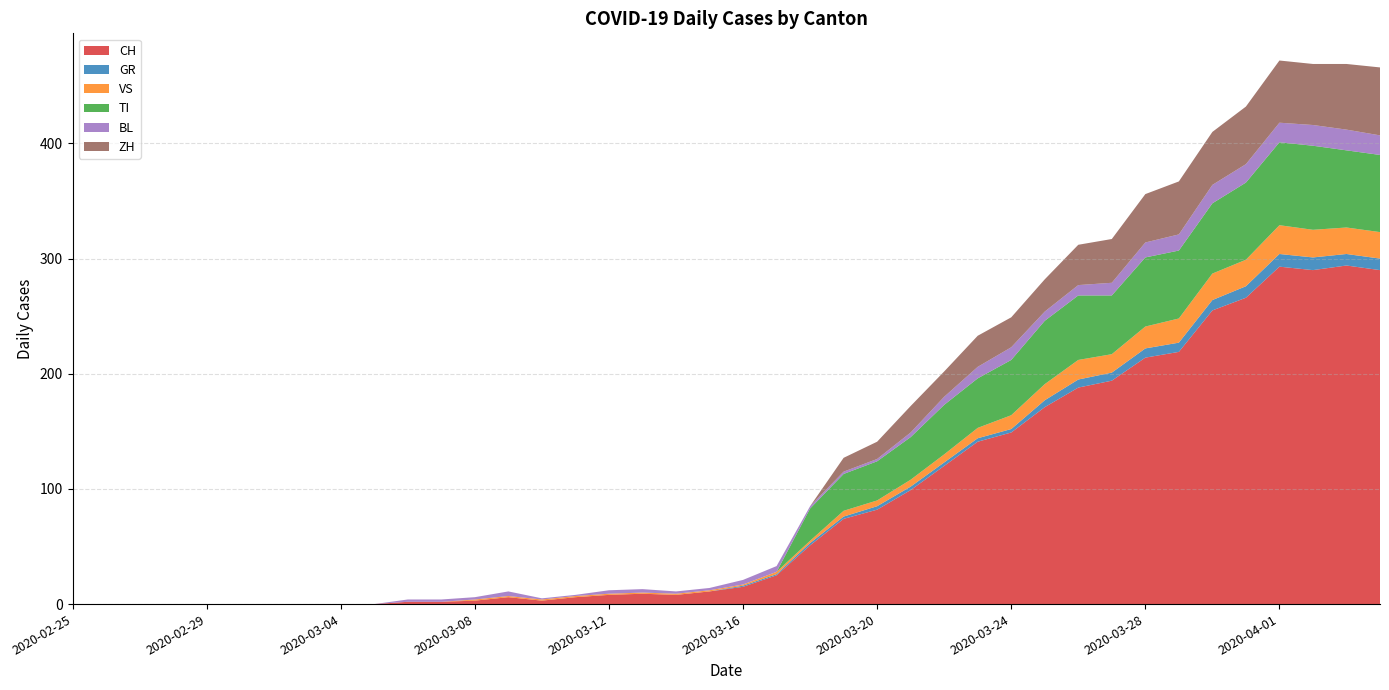

Reading left to right, list all the values displayed in this chart.

CH: 2020-02-25=0	2020-02-26=0	2020-02-27=0	2020-02-28=0	2020-02-29=0	2020-03-01=0	2020-03-02=0	2020-03-03=0	2020-03-04=0	2020-03-05=0	2020-03-06=2	2020-03-07=2	2020-03-08=3	2020-03-09=6	2020-03-10=3	2020-03-11=6	2020-03-12=8	2020-03-13=9	2020-03-14=8	2020-03-15=11	2020-03-16=15	2020-03-17=25	2020-03-18=51	2020-03-19=74	2020-03-20=82	2020-03-21=99	2020-03-22=120	2020-03-23=141	2020-03-24=149	2020-03-25=171	2020-03-26=188	2020-03-27=194	2020-03-28=214	2020-03-29=219	2020-03-30=255	2020-03-31=266	2020-04-01=293	2020-04-02=290	2020-04-03=294	2020-04-04=290
GR: 2020-02-25=0	2020-02-26=0	2020-02-27=0	2020-02-28=0	2020-02-29=0	2020-03-01=0	2020-03-02=0	2020-03-03=0	2020-03-04=0	2020-03-05=0	2020-03-06=0	2020-03-07=0	2020-03-08=0	2020-03-09=0	2020-03-10=0	2020-03-11=0	2020-03-12=0	2020-03-13=0	2020-03-14=0	2020-03-15=0	2020-03-16=1	2020-03-17=1	2020-03-18=2	2020-03-19=2	2020-03-20=3	2020-03-21=3	2020-03-22=3	2020-03-23=3	2020-03-24=3	2020-03-25=6	2020-03-26=7	2020-03-27=7	2020-03-28=8	2020-03-29=8	2020-03-30=9	2020-03-31=10	2020-04-01=11	2020-04-02=11	2020-04-03=10	2020-04-04=10
VS: 2020-02-25=0	2020-02-26=0	2020-02-27=0	2020-02-28=0	2020-02-29=0	2020-03-01=0	2020-03-02=0	2020-03-03=0	2020-03-04=0	2020-03-05=0	2020-03-06=0	2020-03-07=0	2020-03-08=1	2020-03-09=1	2020-03-10=1	2020-03-11=1	2020-03-12=1	2020-03-13=1	2020-03-14=1	2020-03-15=1	2020-03-16=1	2020-03-17=2	2020-03-18=2	2020-03-19=5	2020-03-20=5	2020-03-21=6	2020-03-22=7	2020-03-23=9	2020-03-24=12	2020-03-25=14	2020-03-26=17	2020-03-27=16	2020-03-28=19	2020-03-29=21	2020-03-30=23	2020-03-31=23	2020-04-01=25	2020-04-02=24	2020-04-03=23	2020-04-04=23
TI: 2020-02-25=0	2020-02-26=0	2020-02-27=0	2020-02-28=0	2020-02-29=0	2020-03-01=0	2020-03-02=0	2020-03-03=0	2020-03-04=0	2020-03-05=0	2020-03-06=0	2020-03-07=0	2020-03-08=0	2020-03-09=0	2020-03-10=0	2020-03-11=0	2020-03-12=0	2020-03-13=0	2020-03-14=0	2020-03-15=0	2020-03-16=0	2020-03-17=0	2020-03-18=28	2020-03-19=32	2020-03-20=34	2020-03-21=37	2020-03-22=43	2020-03-23=43	2020-03-24=48	2020-03-25=55	2020-03-26=56	2020-03-27=51	2020-03-28=60	2020-03-29=59	2020-03-30=61	2020-03-31=67	2020-04-01=72	2020-04-02=73	2020-04-03=67	2020-04-04=67
BL: 2020-02-25=0	2020-02-26=0	2020-02-27=0	2020-02-28=0	2020-02-29=0	2020-03-01=0	2020-03-02=0	2020-03-03=0	2020-03-04=0	2020-03-05=0	2020-03-06=2	2020-03-07=2	2020-03-08=2	2020-03-09=4	2020-03-10=1	2020-03-11=1	2020-03-12=3	2020-03-13=3	2020-03-14=2	2020-03-15=2	2020-03-16=4	2020-03-17=5	2020-03-18=2	2020-03-19=2	2020-03-20=2	2020-03-21=4	2020-03-22=7	2020-03-23=10	2020-03-24=11	2020-03-25=8	2020-03-26=9	2020-03-27=11	2020-03-28=13	2020-03-29=14	2020-03-30=16	2020-03-31=16	2020-04-01=17	2020-04-02=18	2020-04-03=18	2020-04-04=17
ZH: 2020-02-25=0	2020-02-26=0	2020-02-27=0	2020-02-28=0	2020-02-29=0	2020-03-01=0	2020-03-02=0	2020-03-03=0	2020-03-04=0	2020-03-05=0	2020-03-06=0	2020-03-07=0	2020-03-08=0	2020-03-09=0	2020-03-10=0	2020-03-11=0	2020-03-12=0	2020-03-13=0	2020-03-14=0	2020-03-15=0	2020-03-16=0	2020-03-17=0	2020-03-18=0	2020-03-19=12	2020-03-20=15	2020-03-21=23	2020-03-22=22	2020-03-23=27	2020-03-24=26	2020-03-25=28	2020-03-26=35	2020-03-27=38	2020-03-28=42	2020-03-29=46	2020-03-30=46	2020-03-31=50	2020-04-01=54	2020-04-02=53	2020-04-03=57	2020-04-04=59